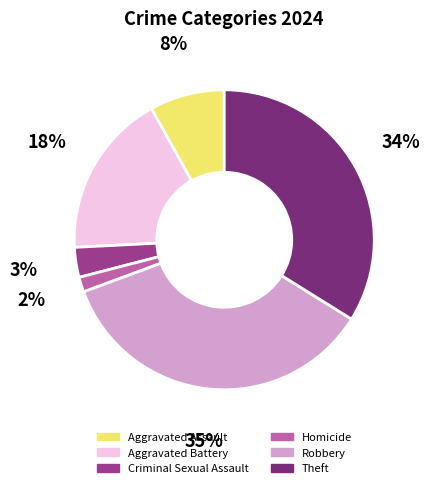

Does Theft account for over 50% of the chart?

No